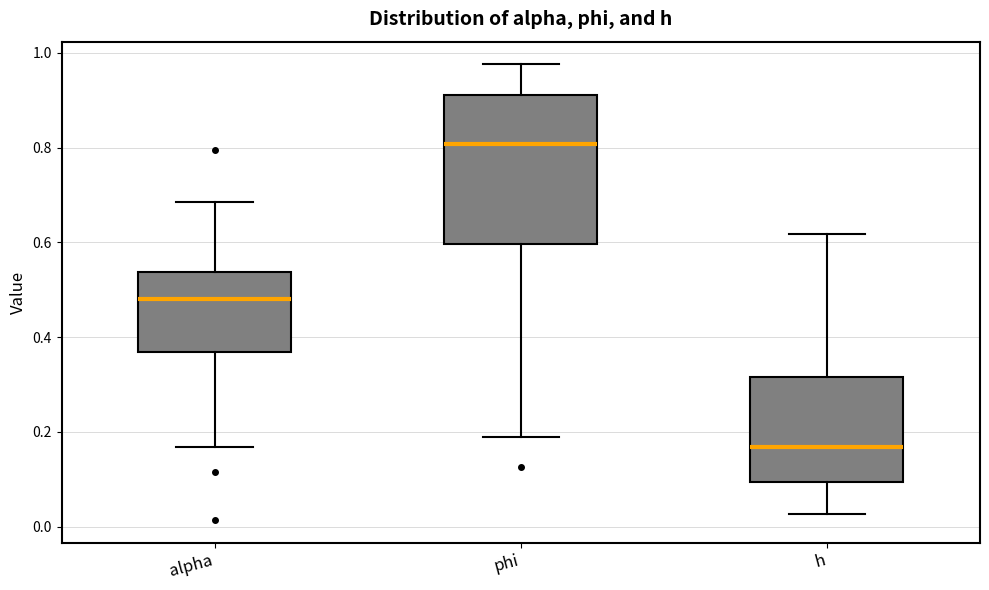

Where does the upper whisker of the box for h end on the y-axis? The values are not printed on the chart, so give them approximately, as read against the axis.

0.62